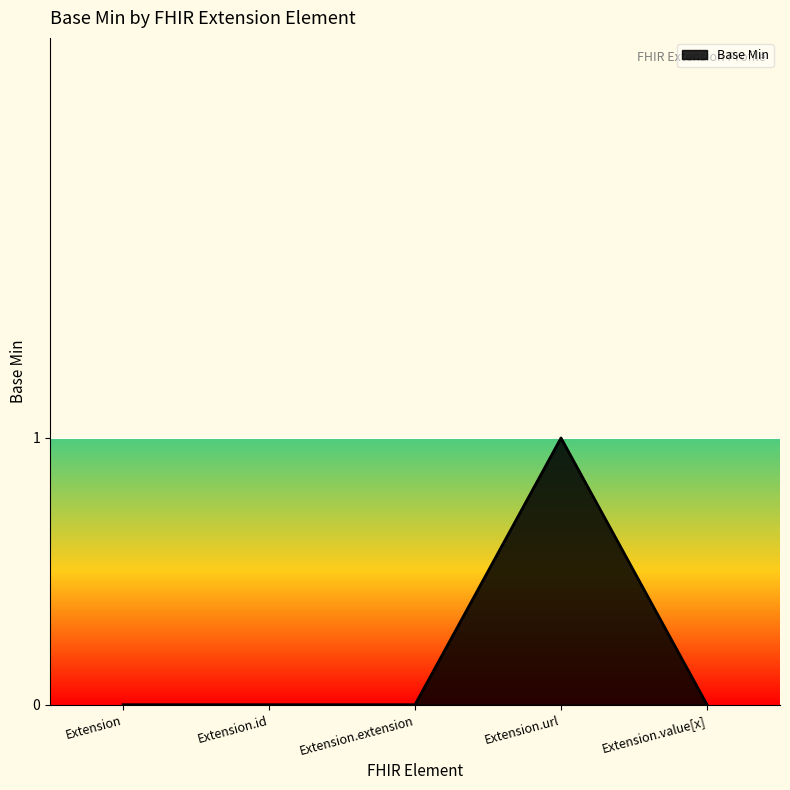

At which category does the chart reach its peak across all series?

Extension.url